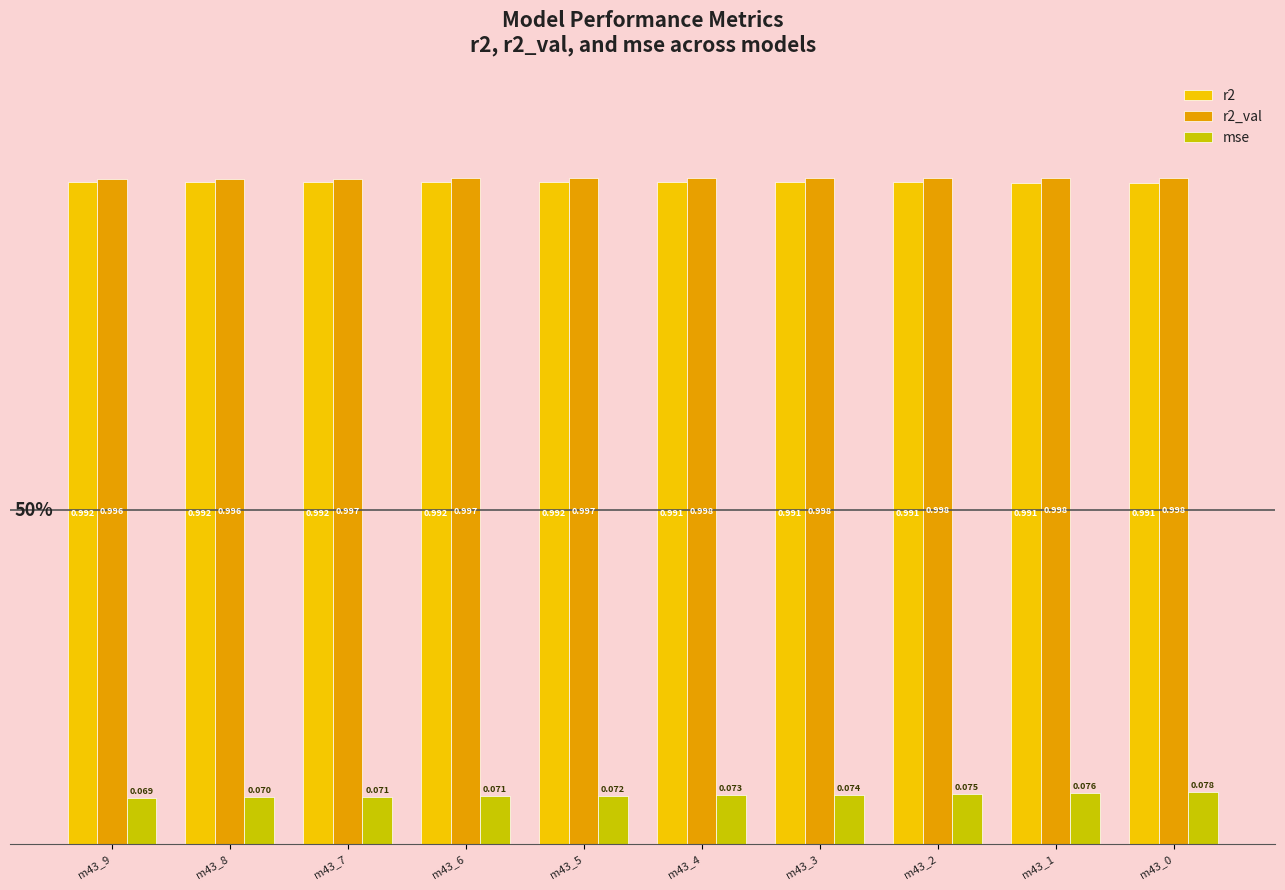

Is the value of r2_val at m43_8 greater than the value of mse at m43_1?

Yes